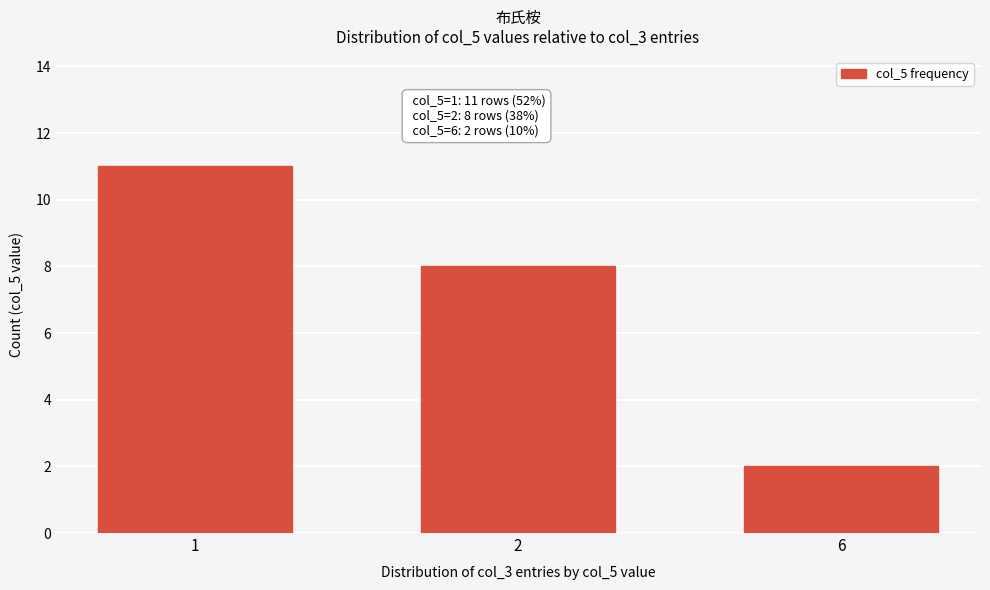

Reading left to right, list all the values displayed in this chart.

1=11	2=8	6=2